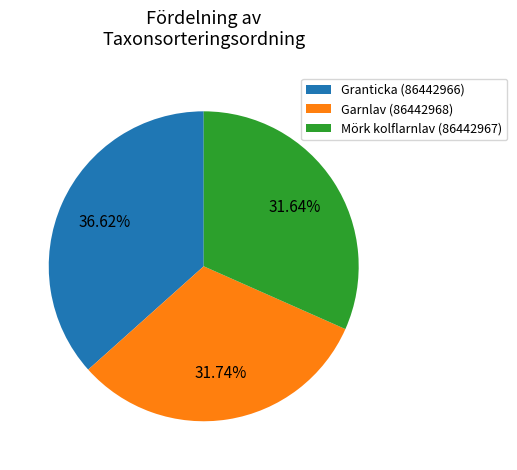

What percentage is the Mörk kolflarnlav (86442967) slice, to the nearest percent?

32%